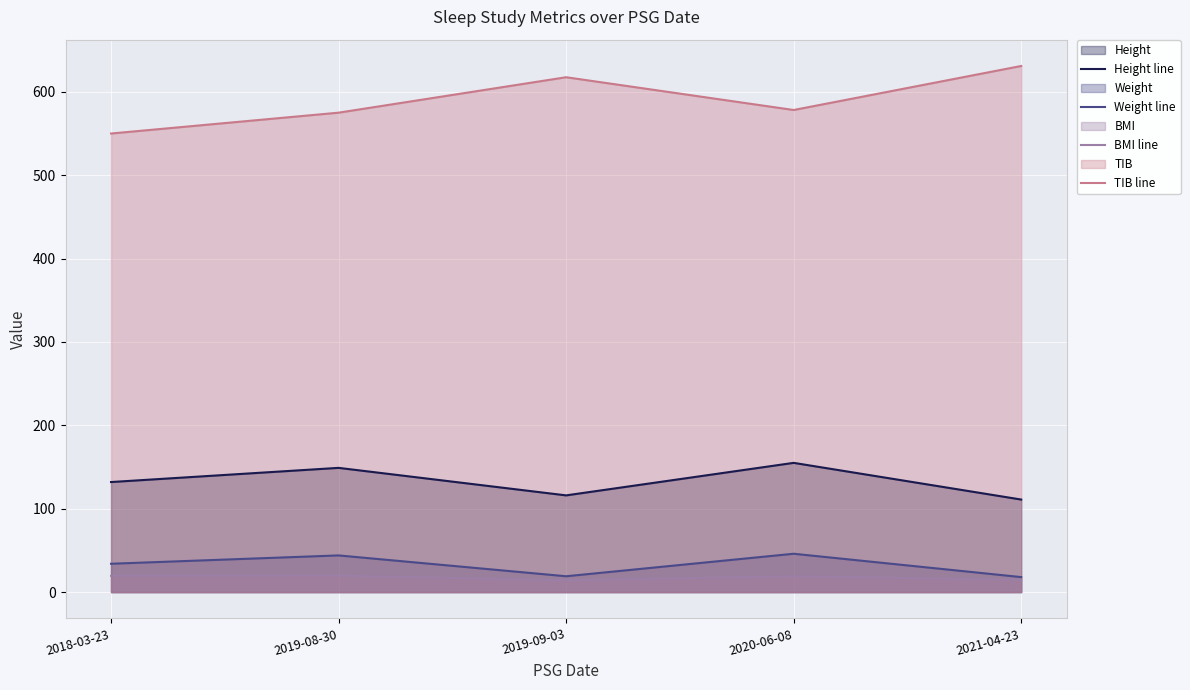

True or false: TIB line has more than 1 interior local peaks.

False